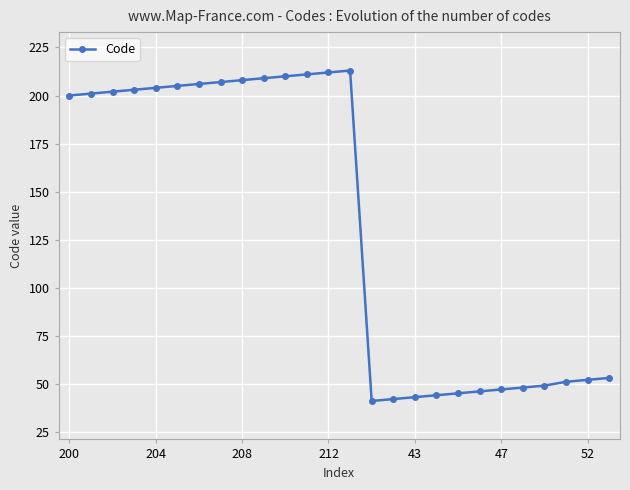

What is the difference between the maximum and minimum values?

172